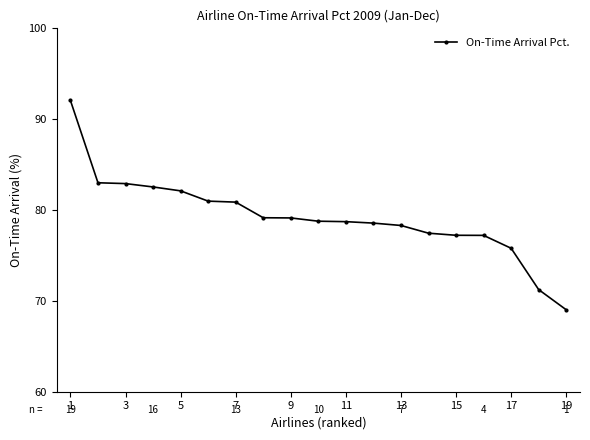

What is the maximum value shown in the chart?

92.1